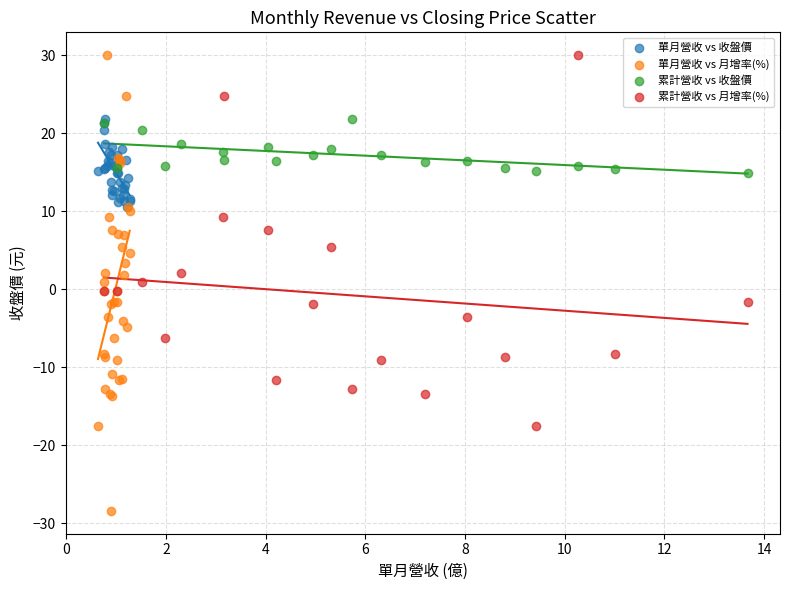

Which series reaches the minimum Y coordinate?

單月營收 vs 月增率(%)